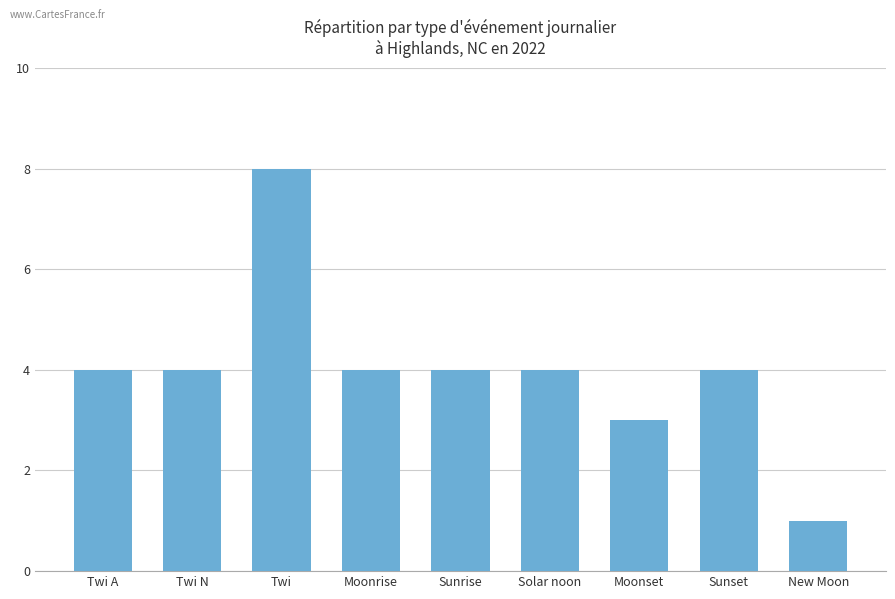

How many series are shown in this chart?

1